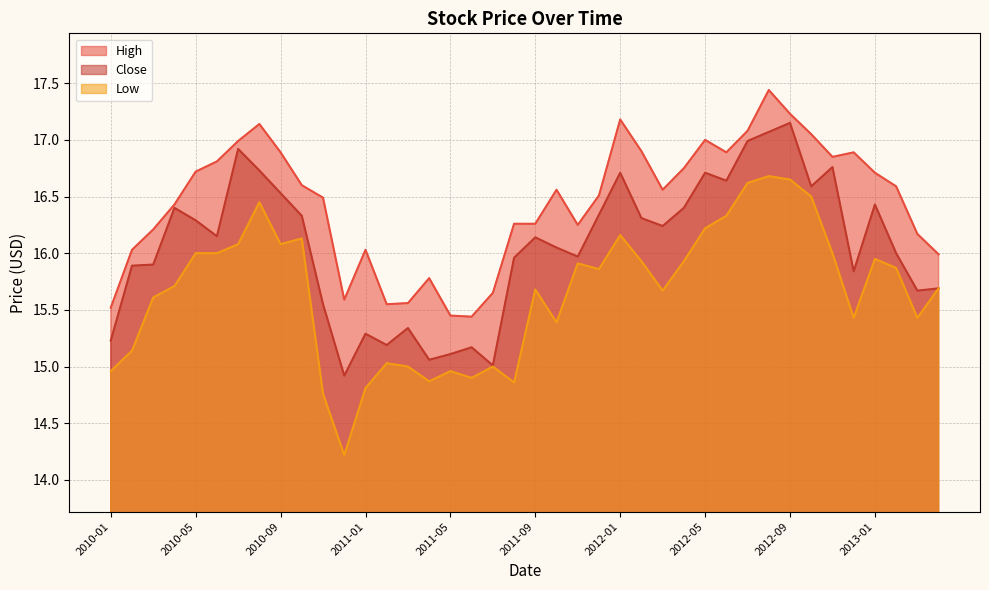

True or false: Close and High intersect in this chart.

False